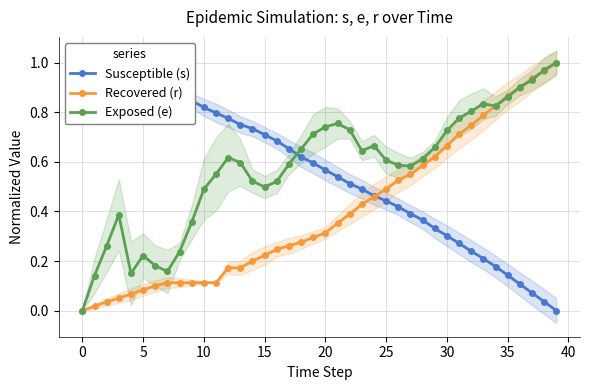

Which series has the widest spread of values?

Susceptible (s)